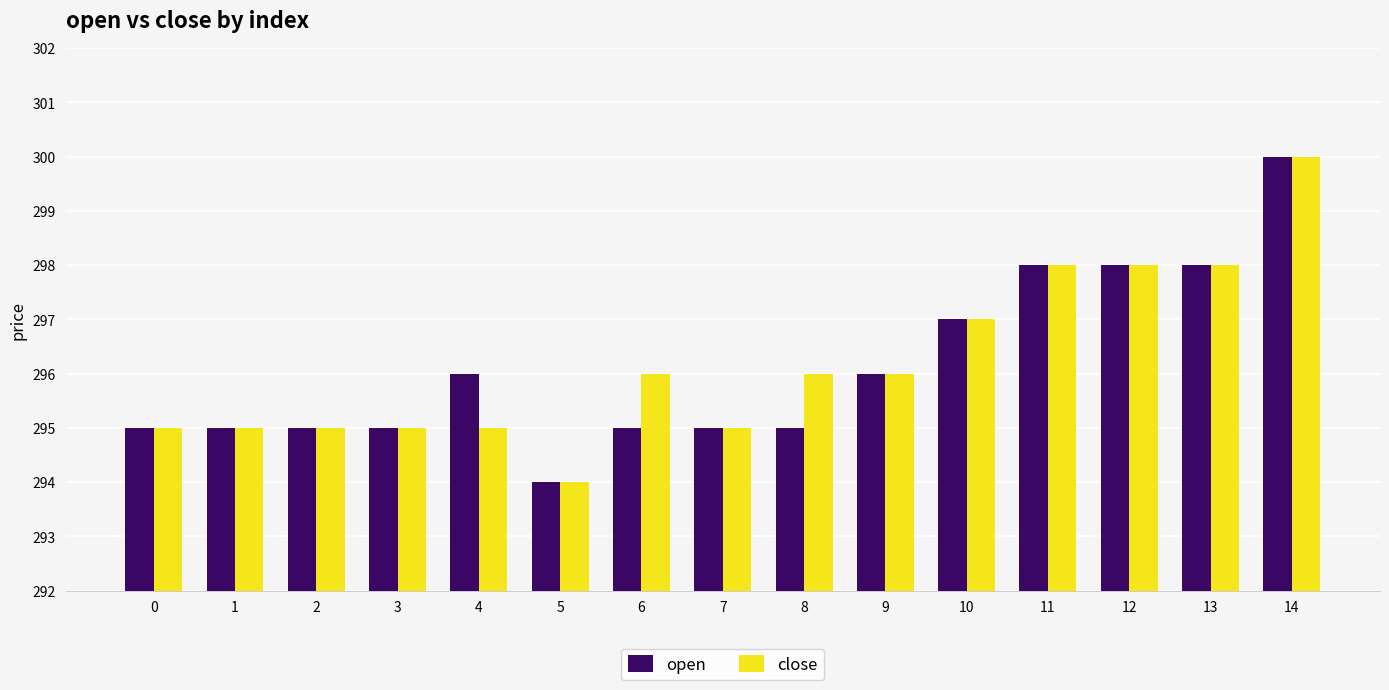

What are all the series names shown in the legend?

open, close